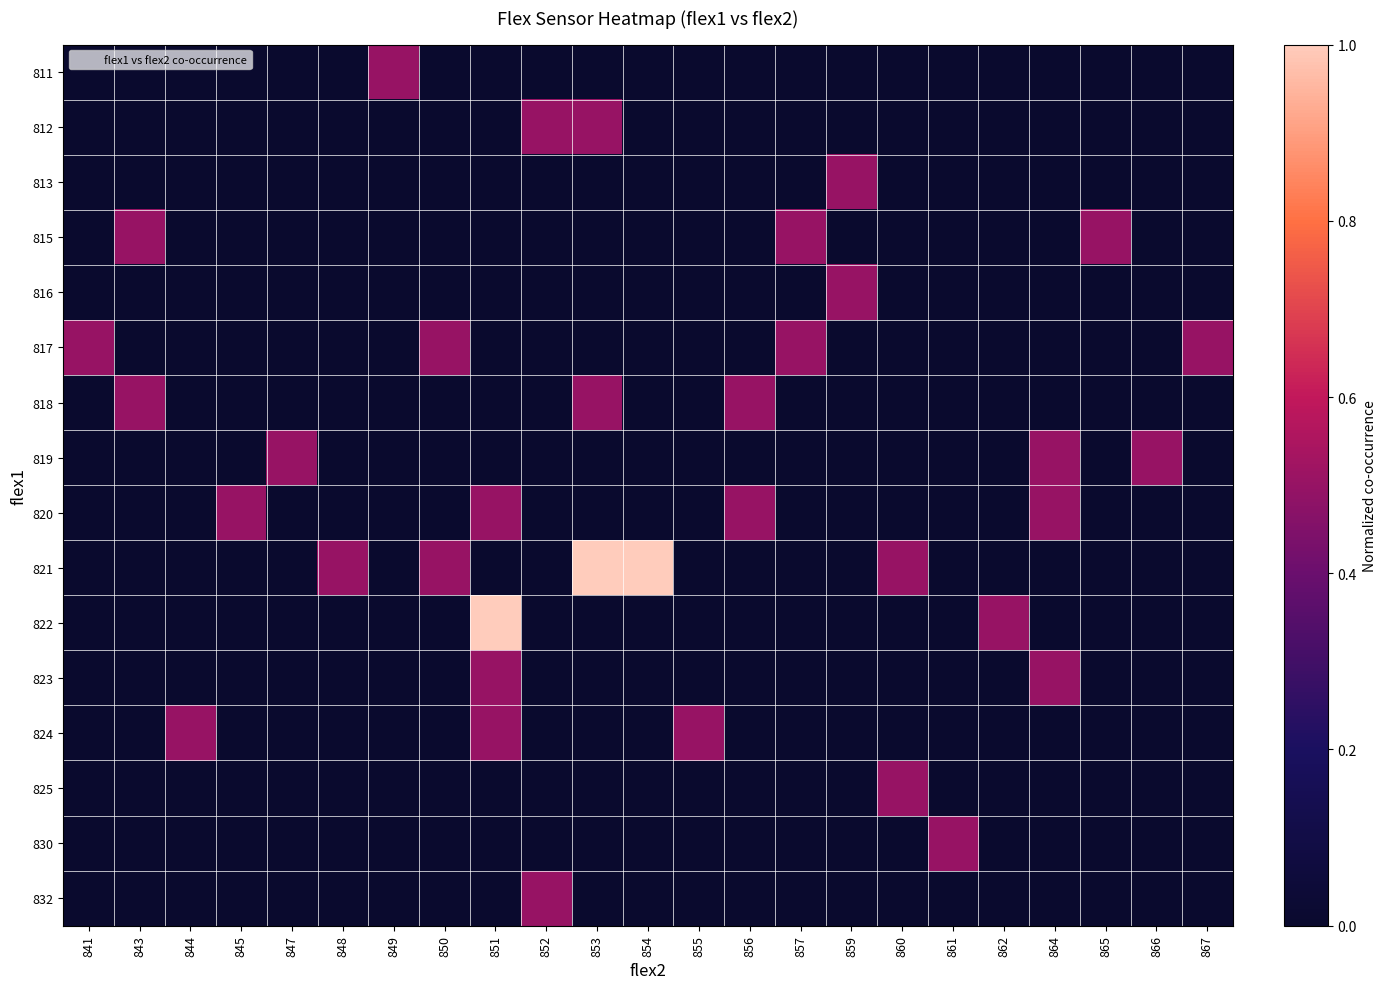

Reading left to right, list all the values displayed in this chart.

row_0: 841=0.0	843=0.0	844=0.0	845=0.0	847=0.0	848=0.0	849=0.5	850=0.0	851=0.0	852=0.0	853=0.0	854=0.0	855=0.0	856=0.0	857=0.0	859=0.0	860=0.0	861=0.0	862=0.0	864=0.0	865=0.0	866=0.0	867=0.0
row_1: 841=0.0	843=0.0	844=0.0	845=0.0	847=0.0	848=0.0	849=0.0	850=0.0	851=0.0	852=0.5	853=0.5	854=0.0	855=0.0	856=0.0	857=0.0	859=0.0	860=0.0	861=0.0	862=0.0	864=0.0	865=0.0	866=0.0	867=0.0
row_2: 841=0.0	843=0.0	844=0.0	845=0.0	847=0.0	848=0.0	849=0.0	850=0.0	851=0.0	852=0.0	853=0.0	854=0.0	855=0.0	856=0.0	857=0.0	859=0.5	860=0.0	861=0.0	862=0.0	864=0.0	865=0.0	866=0.0	867=0.0
row_3: 841=0.0	843=0.5	844=0.0	845=0.0	847=0.0	848=0.0	849=0.0	850=0.0	851=0.0	852=0.0	853=0.0	854=0.0	855=0.0	856=0.0	857=0.5	859=0.0	860=0.0	861=0.0	862=0.0	864=0.0	865=0.5	866=0.0	867=0.0
row_4: 841=0.0	843=0.0	844=0.0	845=0.0	847=0.0	848=0.0	849=0.0	850=0.0	851=0.0	852=0.0	853=0.0	854=0.0	855=0.0	856=0.0	857=0.0	859=0.5	860=0.0	861=0.0	862=0.0	864=0.0	865=0.0	866=0.0	867=0.0
row_5: 841=0.5	843=0.0	844=0.0	845=0.0	847=0.0	848=0.0	849=0.0	850=0.5	851=0.0	852=0.0	853=0.0	854=0.0	855=0.0	856=0.0	857=0.5	859=0.0	860=0.0	861=0.0	862=0.0	864=0.0	865=0.0	866=0.0	867=0.5
row_6: 841=0.0	843=0.5	844=0.0	845=0.0	847=0.0	848=0.0	849=0.0	850=0.0	851=0.0	852=0.0	853=0.5	854=0.0	855=0.0	856=0.5	857=0.0	859=0.0	860=0.0	861=0.0	862=0.0	864=0.0	865=0.0	866=0.0	867=0.0
row_7: 841=0.0	843=0.0	844=0.0	845=0.0	847=0.5	848=0.0	849=0.0	850=0.0	851=0.0	852=0.0	853=0.0	854=0.0	855=0.0	856=0.0	857=0.0	859=0.0	860=0.0	861=0.0	862=0.0	864=0.5	865=0.0	866=0.5	867=0.0
row_8: 841=0.0	843=0.0	844=0.0	845=0.5	847=0.0	848=0.0	849=0.0	850=0.0	851=0.5	852=0.0	853=0.0	854=0.0	855=0.0	856=0.5	857=0.0	859=0.0	860=0.0	861=0.0	862=0.0	864=0.5	865=0.0	866=0.0	867=0.0
row_9: 841=0.0	843=0.0	844=0.0	845=0.0	847=0.0	848=0.5	849=0.0	850=0.5	851=0.0	852=0.0	853=1.0	854=1.0	855=0.0	856=0.0	857=0.0	859=0.0	860=0.5	861=0.0	862=0.0	864=0.0	865=0.0	866=0.0	867=0.0
row_10: 841=0.0	843=0.0	844=0.0	845=0.0	847=0.0	848=0.0	849=0.0	850=0.0	851=1.0	852=0.0	853=0.0	854=0.0	855=0.0	856=0.0	857=0.0	859=0.0	860=0.0	861=0.0	862=0.5	864=0.0	865=0.0	866=0.0	867=0.0
row_11: 841=0.0	843=0.0	844=0.0	845=0.0	847=0.0	848=0.0	849=0.0	850=0.0	851=0.5	852=0.0	853=0.0	854=0.0	855=0.0	856=0.0	857=0.0	859=0.0	860=0.0	861=0.0	862=0.0	864=0.5	865=0.0	866=0.0	867=0.0
row_12: 841=0.0	843=0.0	844=0.5	845=0.0	847=0.0	848=0.0	849=0.0	850=0.0	851=0.5	852=0.0	853=0.0	854=0.0	855=0.5	856=0.0	857=0.0	859=0.0	860=0.0	861=0.0	862=0.0	864=0.0	865=0.0	866=0.0	867=0.0
row_13: 841=0.0	843=0.0	844=0.0	845=0.0	847=0.0	848=0.0	849=0.0	850=0.0	851=0.0	852=0.0	853=0.0	854=0.0	855=0.0	856=0.0	857=0.0	859=0.0	860=0.5	861=0.0	862=0.0	864=0.0	865=0.0	866=0.0	867=0.0
row_14: 841=0.0	843=0.0	844=0.0	845=0.0	847=0.0	848=0.0	849=0.0	850=0.0	851=0.0	852=0.0	853=0.0	854=0.0	855=0.0	856=0.0	857=0.0	859=0.0	860=0.0	861=0.5	862=0.0	864=0.0	865=0.0	866=0.0	867=0.0
row_15: 841=0.0	843=0.0	844=0.0	845=0.0	847=0.0	848=0.0	849=0.0	850=0.0	851=0.0	852=0.5	853=0.0	854=0.0	855=0.0	856=0.0	857=0.0	859=0.0	860=0.0	861=0.0	862=0.0	864=0.0	865=0.0	866=0.0	867=0.0